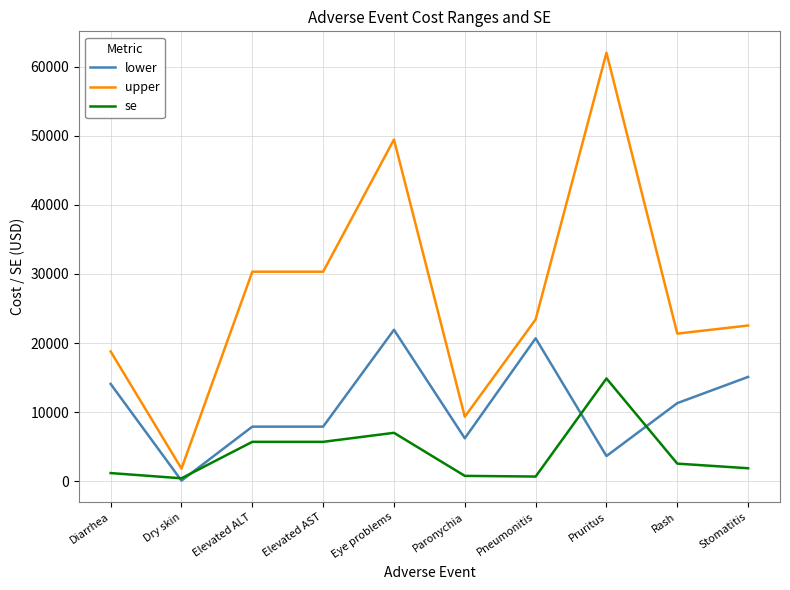

Rank the series by their average value, from highest to lowest.

upper, lower, se